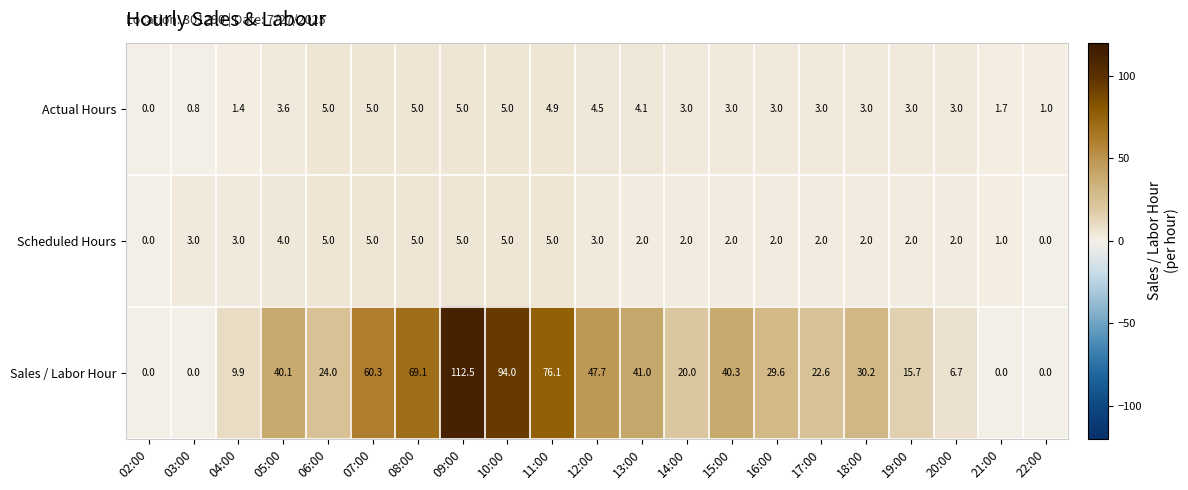

What is the maximum value for Sales / Labor Hour?

112.5